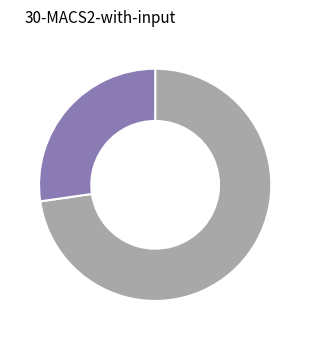

Is there any slice that represents more than half of the pie?

Yes